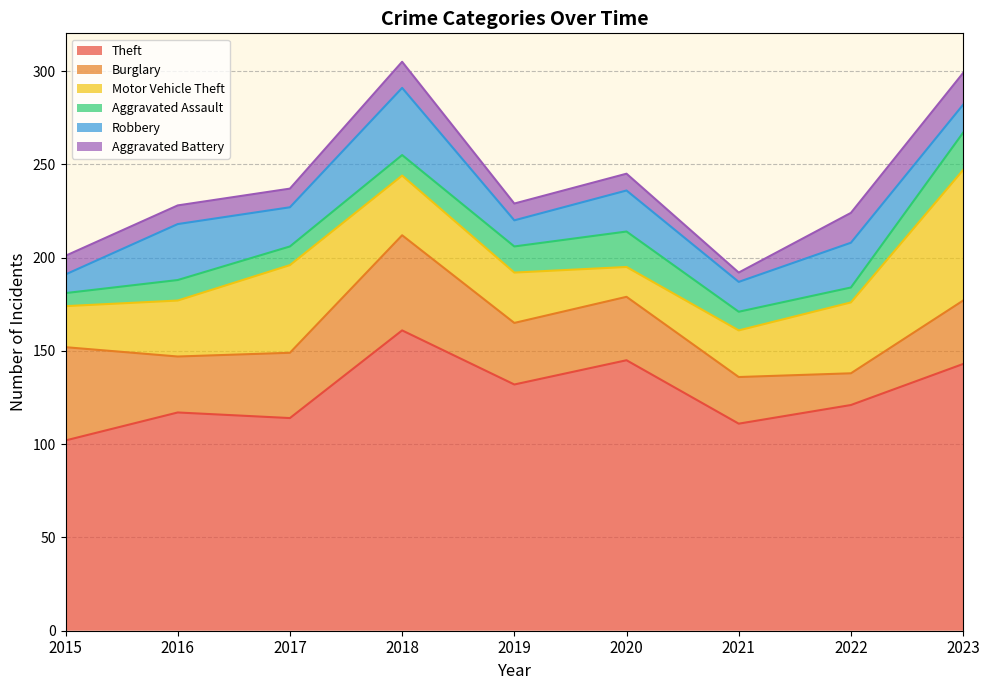

Which series has the largest total across all categories?

Theft